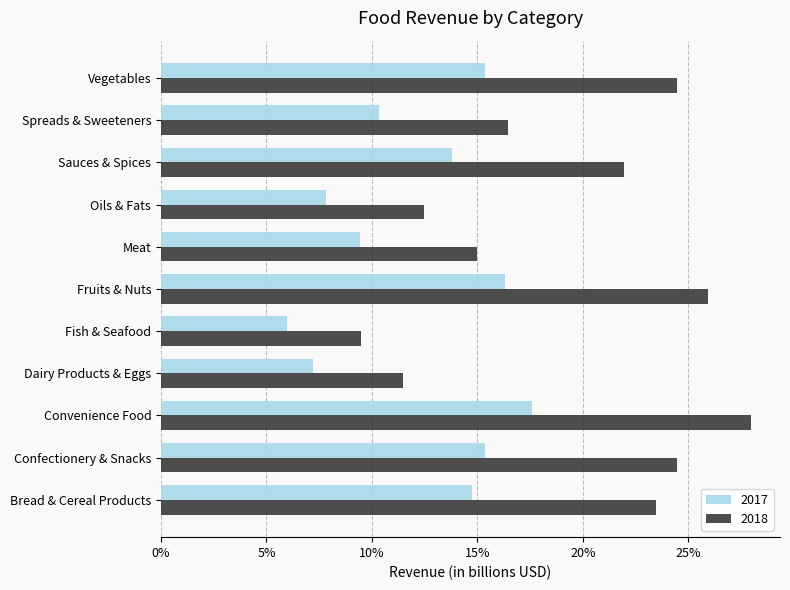

What position from the left is Confectionery & Snacks?

2